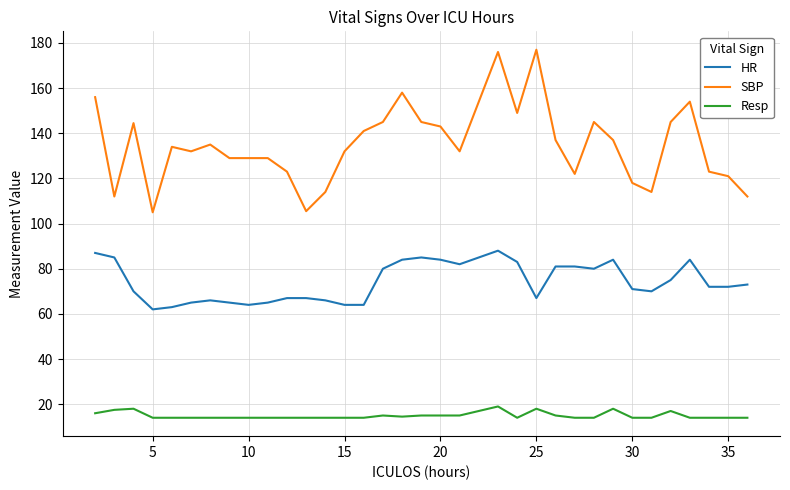

Rank the series by their maximum value, from highest to lowest.

SBP, HR, Resp